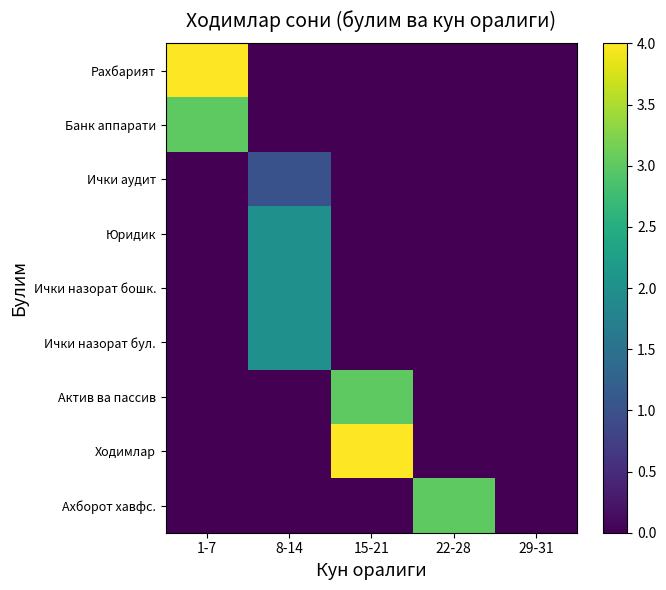

Reading left to right, transcribe all the data shown in this chart.

Рахбарият: 1-7=4	8-14=0	15-21=0	22-28=0	29-31=0
Банк аппарати: 1-7=3	8-14=0	15-21=0	22-28=0	29-31=0
Ички аудит: 1-7=0	8-14=1	15-21=0	22-28=0	29-31=0
Юридик: 1-7=0	8-14=2	15-21=0	22-28=0	29-31=0
Ички назорат бошк.: 1-7=0	8-14=2	15-21=0	22-28=0	29-31=0
Ички назорат бул.: 1-7=0	8-14=2	15-21=0	22-28=0	29-31=0
Актив ва пассив: 1-7=0	8-14=0	15-21=3	22-28=0	29-31=0
Ходимлар: 1-7=0	8-14=0	15-21=4	22-28=0	29-31=0
Ахборот хавфс.: 1-7=0	8-14=0	15-21=0	22-28=3	29-31=0